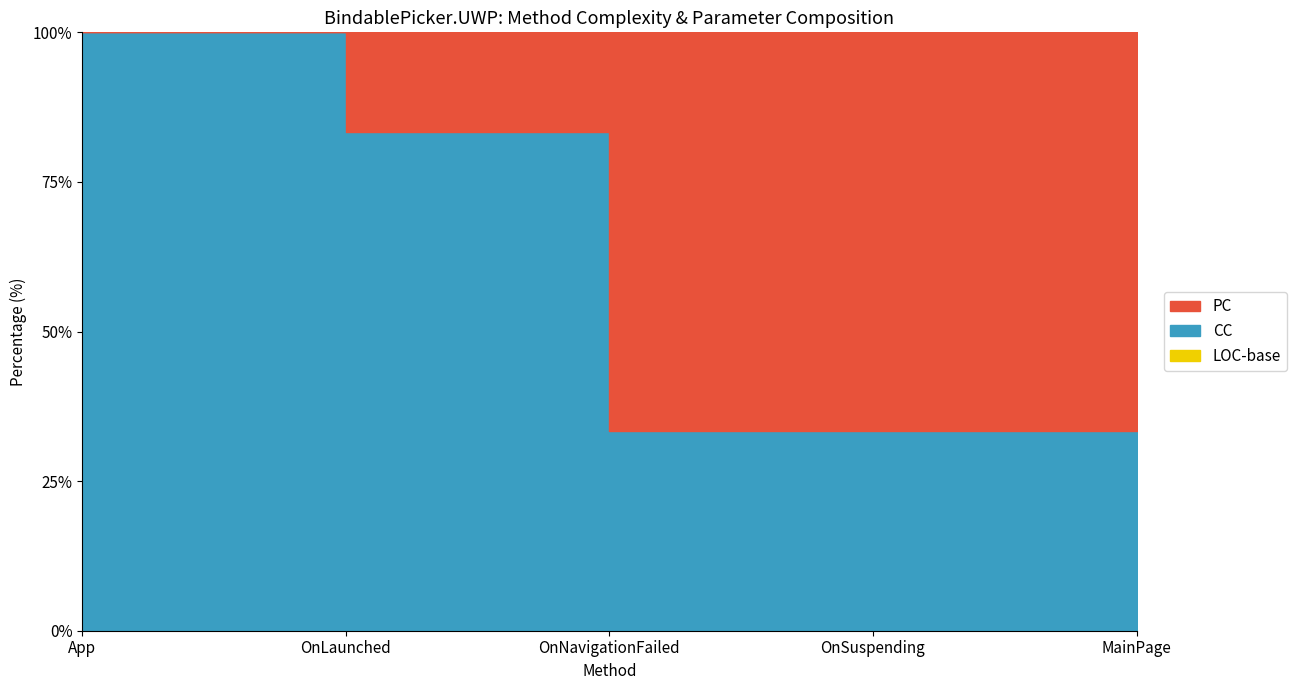

How many CC values are between 1 and 2?

4